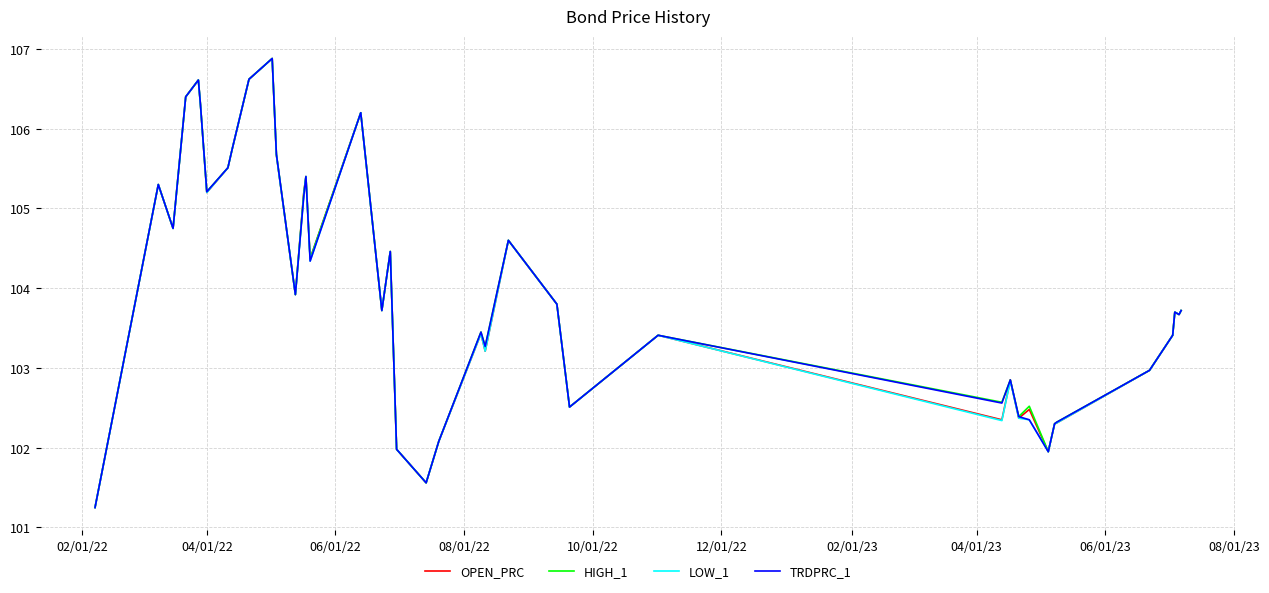

What is the greatest value displayed?

106.9